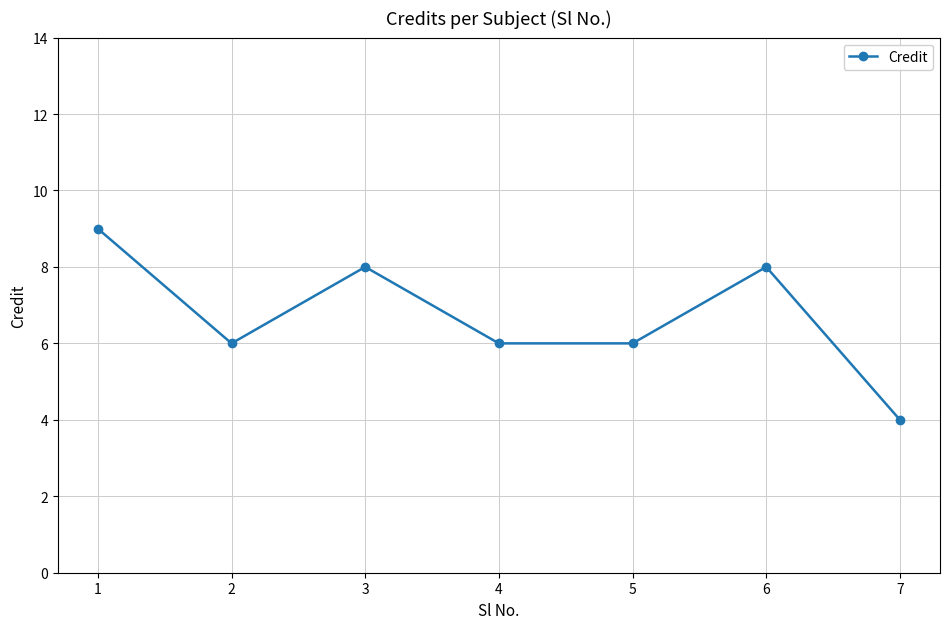

Reading right to left, what are all the values shown in this chart?

7=4	6=8	5=6	4=6	3=8	2=6	1=9